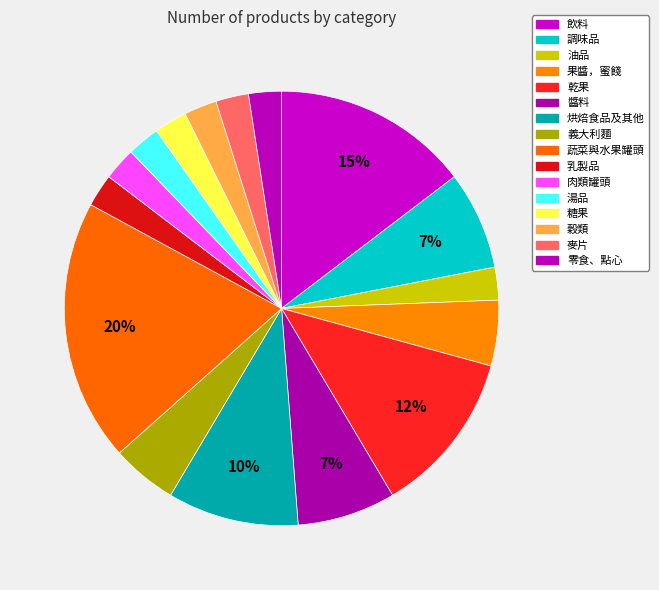

Count the number of slices in the pie.

16